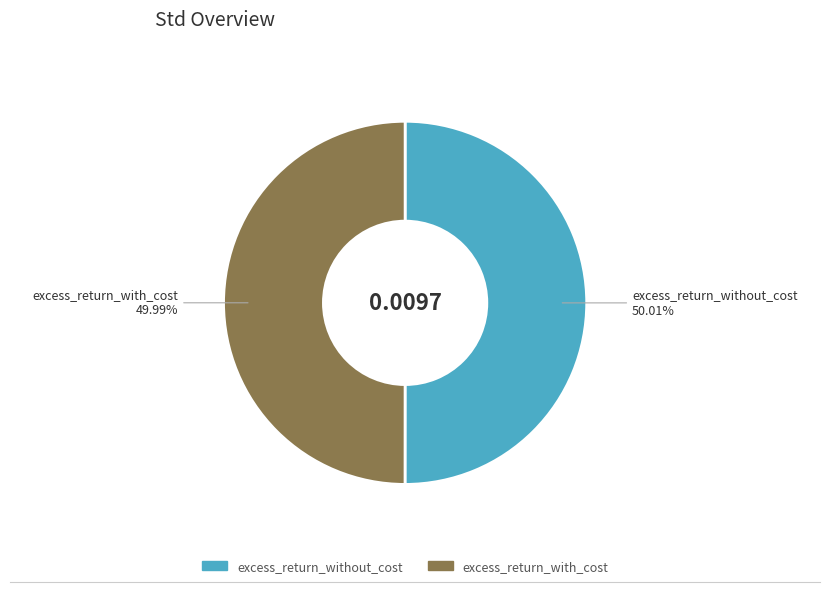

What percentage is NOT represented by excess_return_with_cost?

50.0%